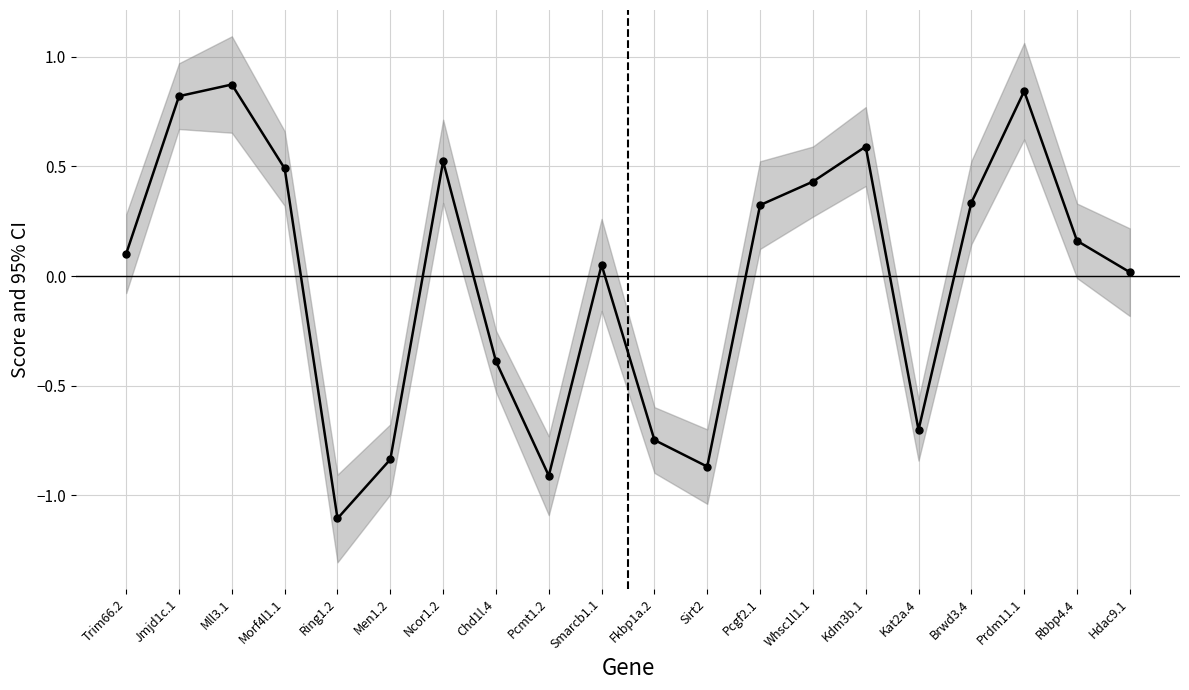

Reading right to left, what are all the values shown in this chart?

0.0	0.2	0.8	0.3	-0.7	0.6	0.4	0.3	-0.9	-0.7	0.1	-0.9	-0.4	0.5	-0.8	-1.1	0.5	0.9	0.8	0.1